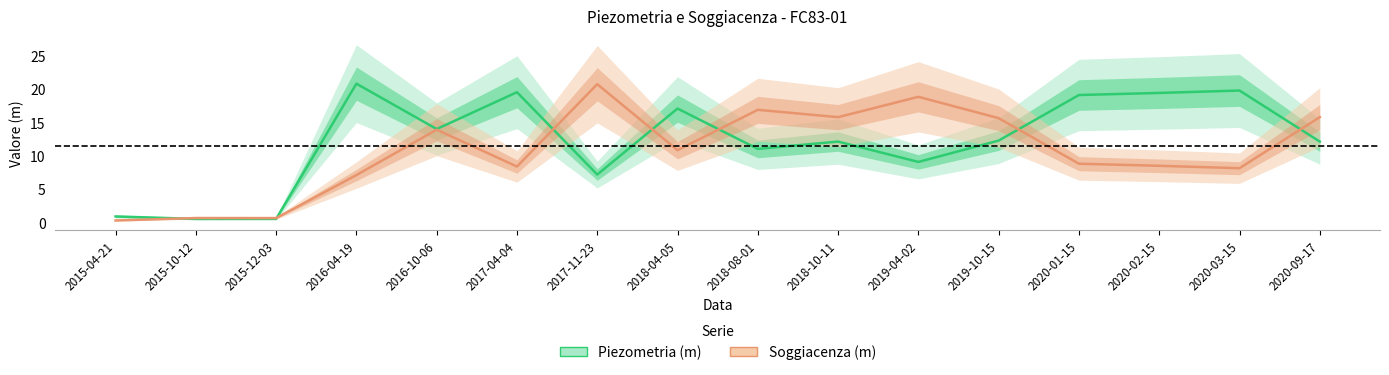

What is the minimum value shown in the chart?

0.3